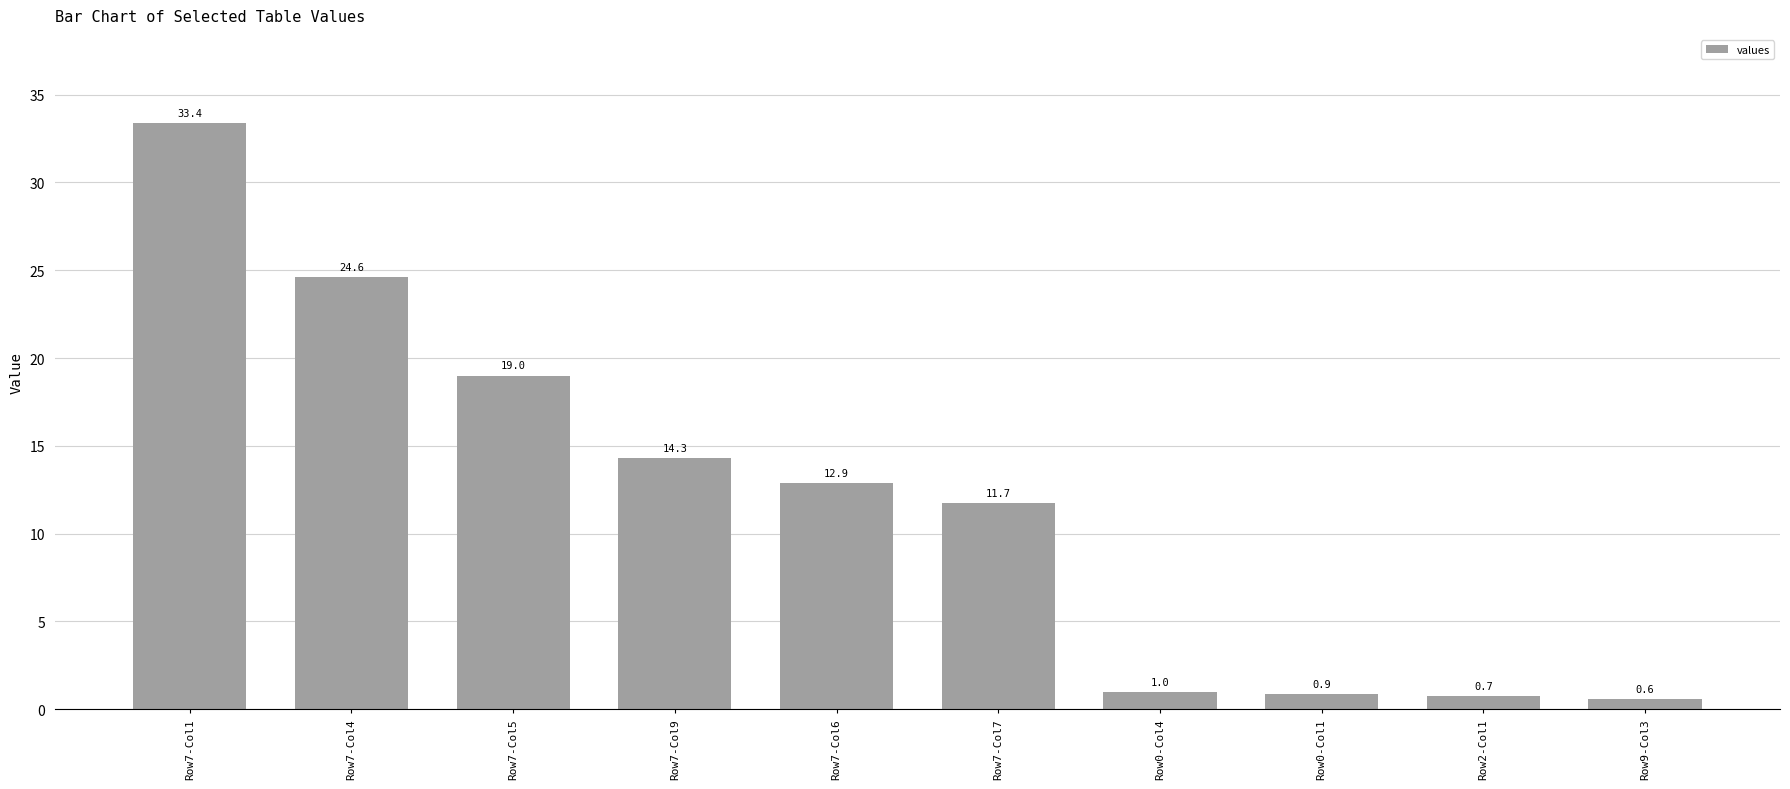

Count the number of values greater than 12.

5